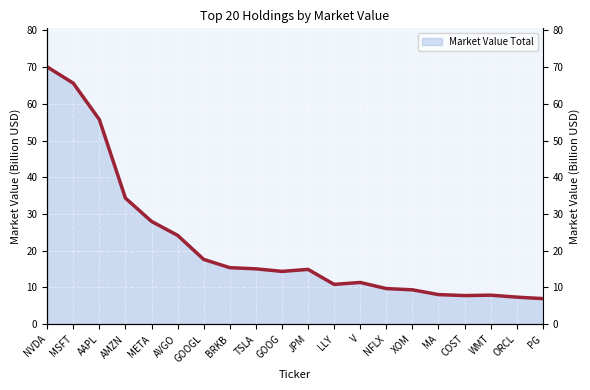

Is it true that the value at V is 11.4?

True